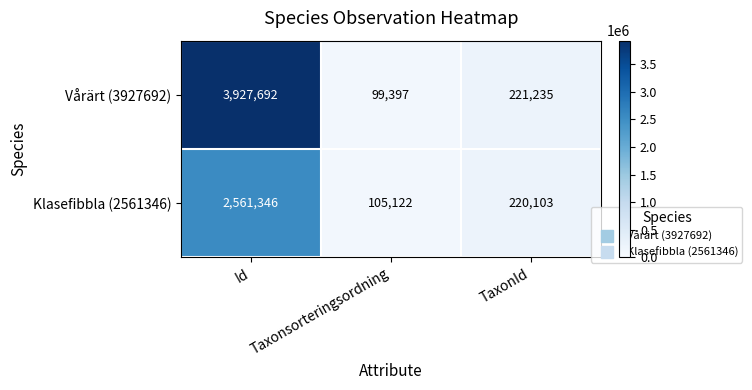

What is the sum of the Klasefibbla (2561346) values at Id and TaxonId?

2781449